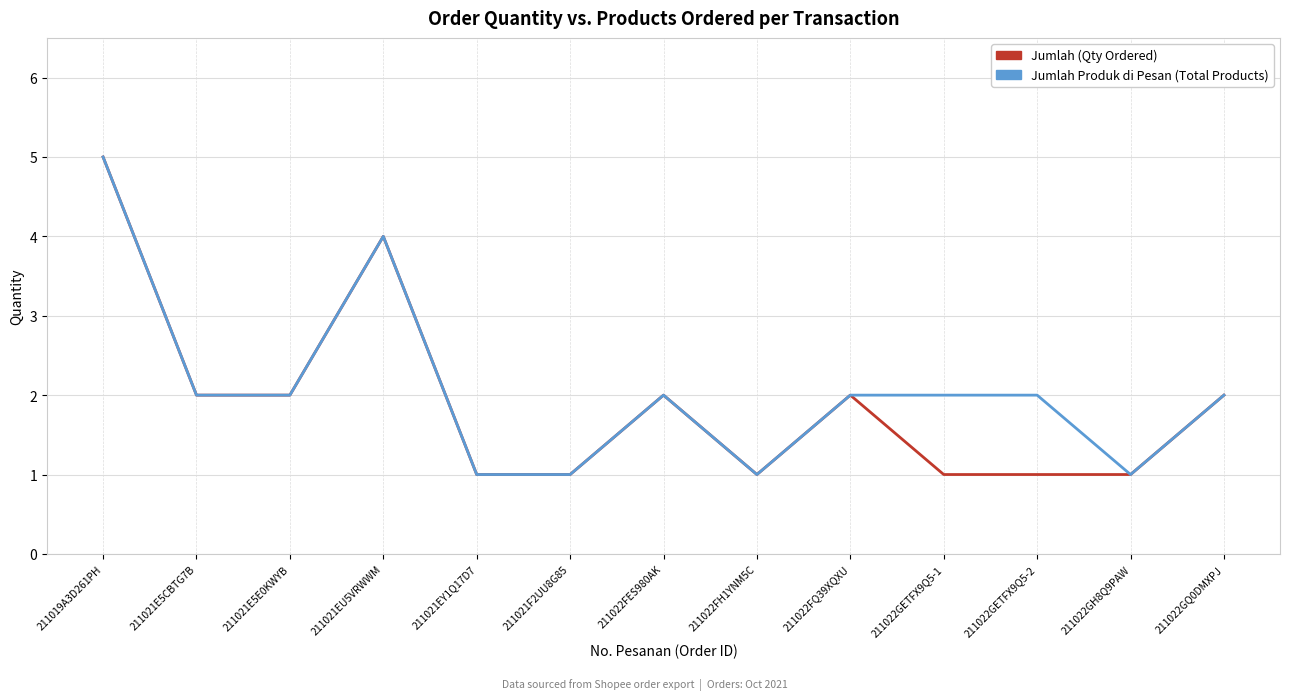

Rank the series at 211022GETFX9Q5-2 from highest to lowest value.

Jumlah Produk di Pesan (Total Products), Jumlah (Qty Ordered)